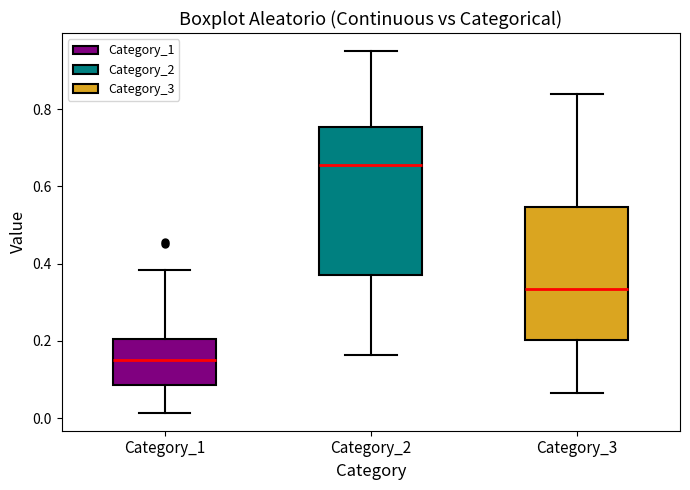

Which box is the tallest, from its lower edge to its upper edge?

Category_2